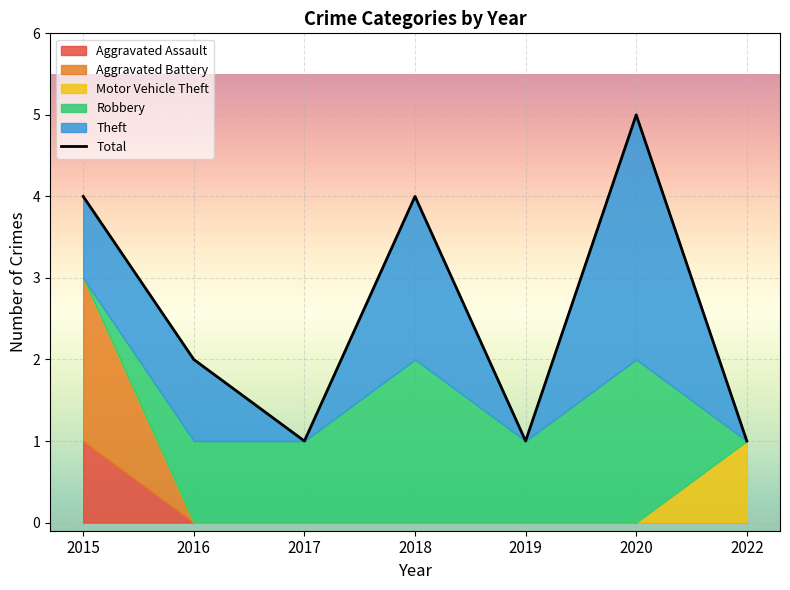

The value at 2015 is 3. True or false?

False